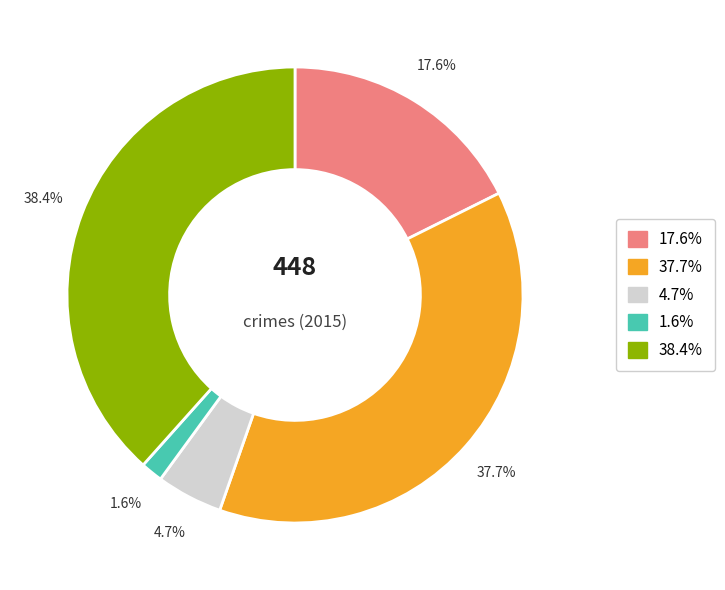

Count the number of slices in the pie.

5